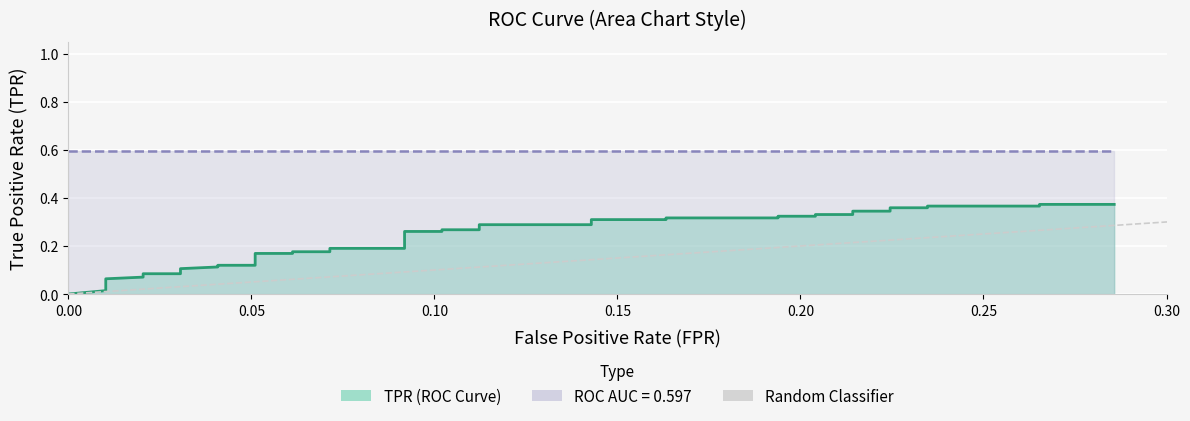

True or false: the data has more than 2 interior local peaks.

False